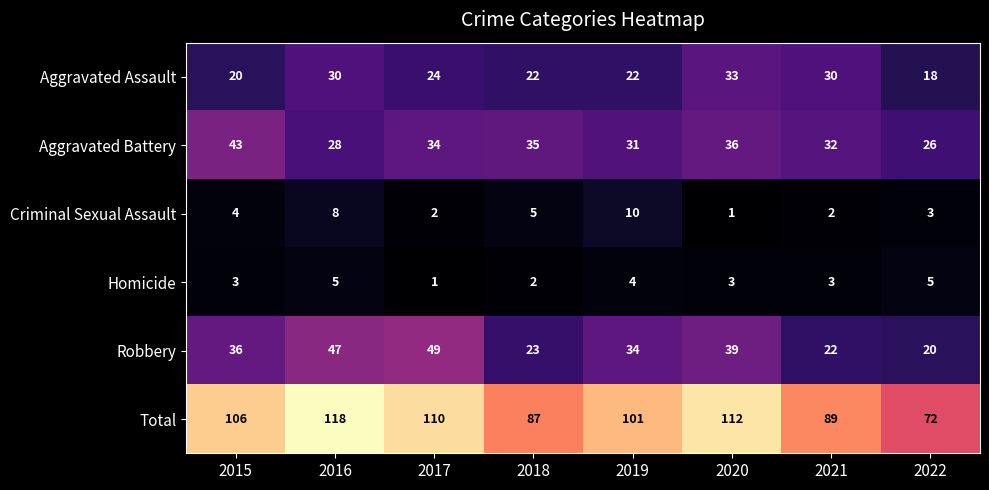

What is the greatest value displayed?

118